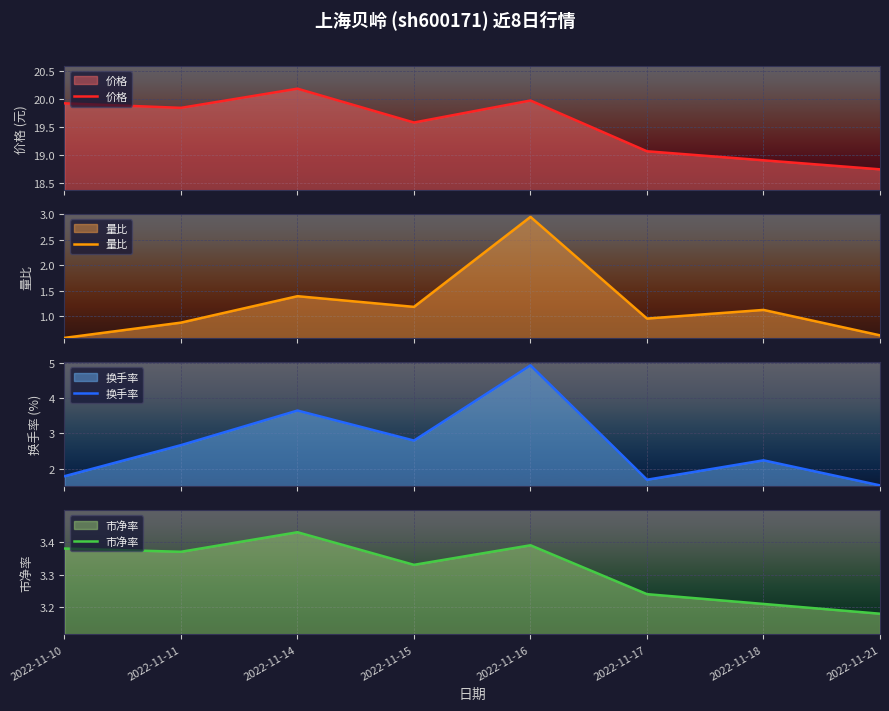

What are all the series names shown in the legend?

价格, 量比, 换手率, 市净率